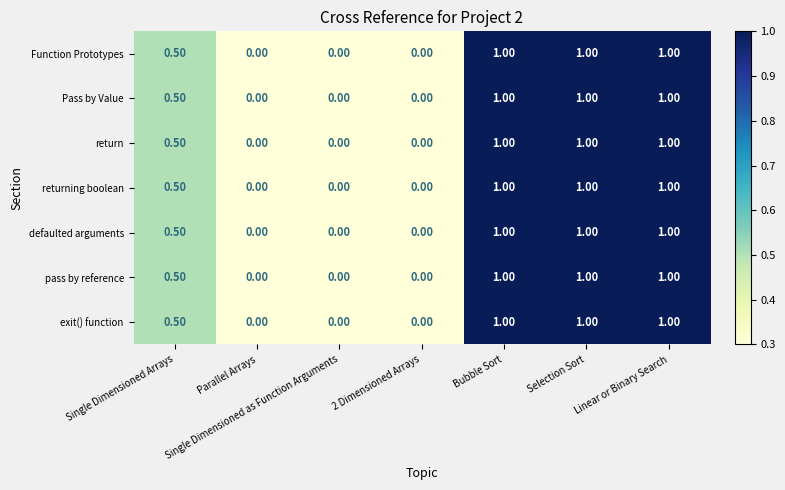

What is the sum of the return values at Bubble Sort and 2 Dimensioned Arrays?

1.0